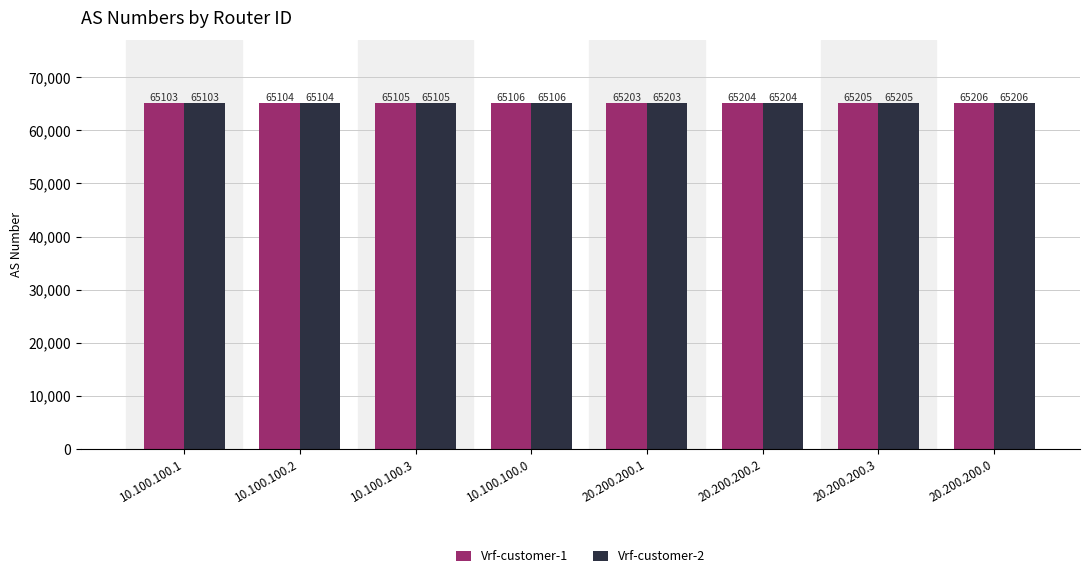

The Vrf-customer-2 series shows 65103 at 10.100.100.1. True or false?

True